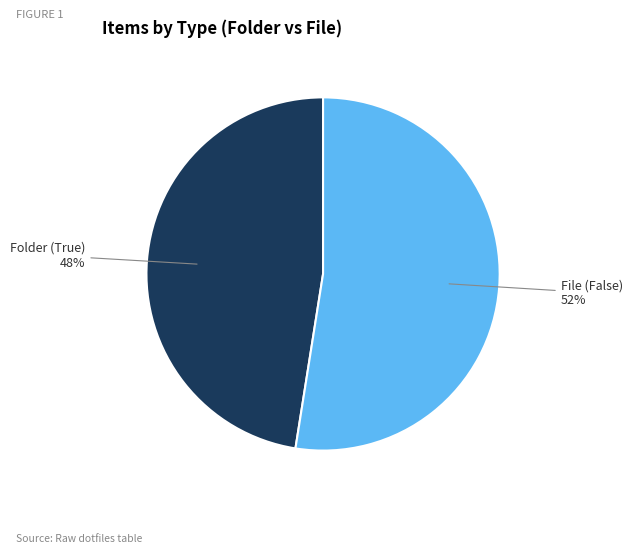

To the nearest percent, what is the average slice percentage?

50%